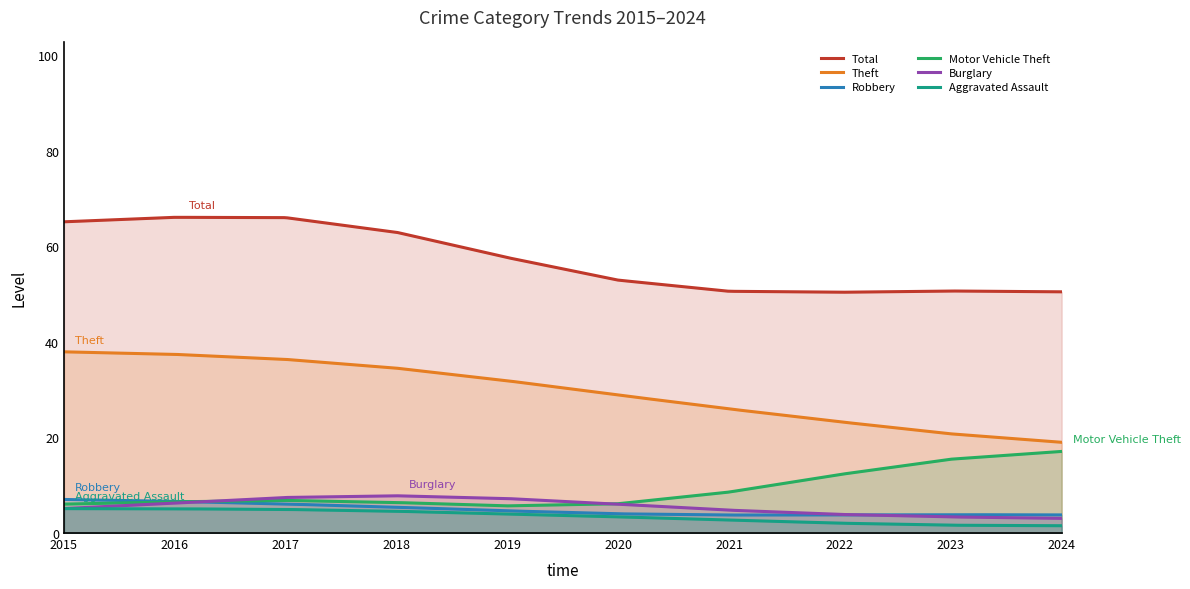

What is the maximum value shown in the chart?

66.1